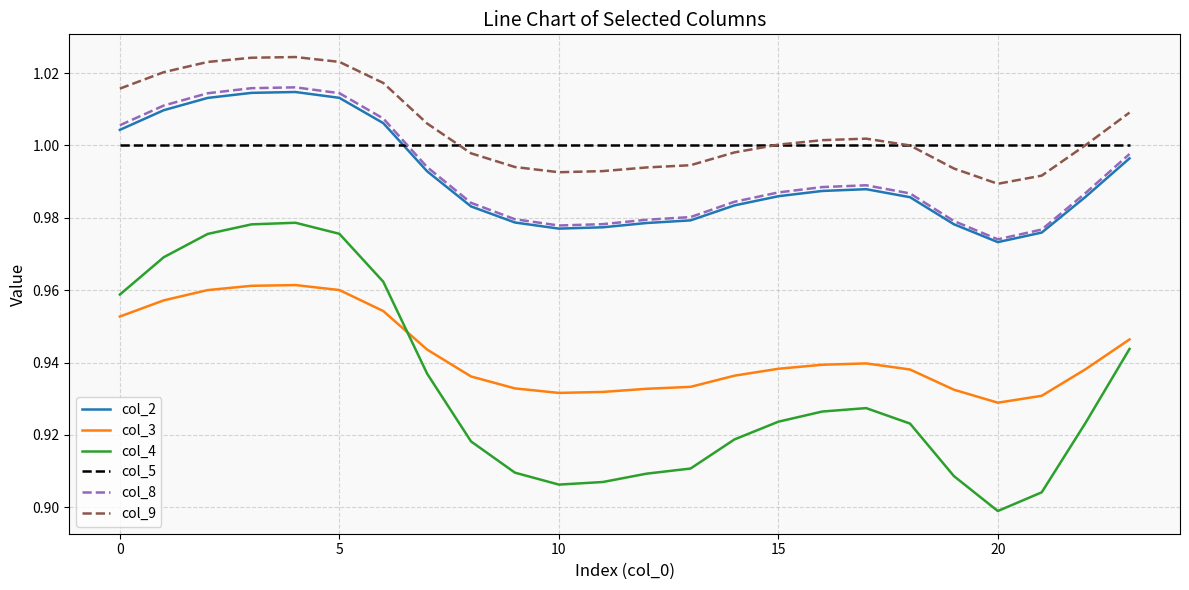

True or false: col_4 and col_3 cross at least once.

True